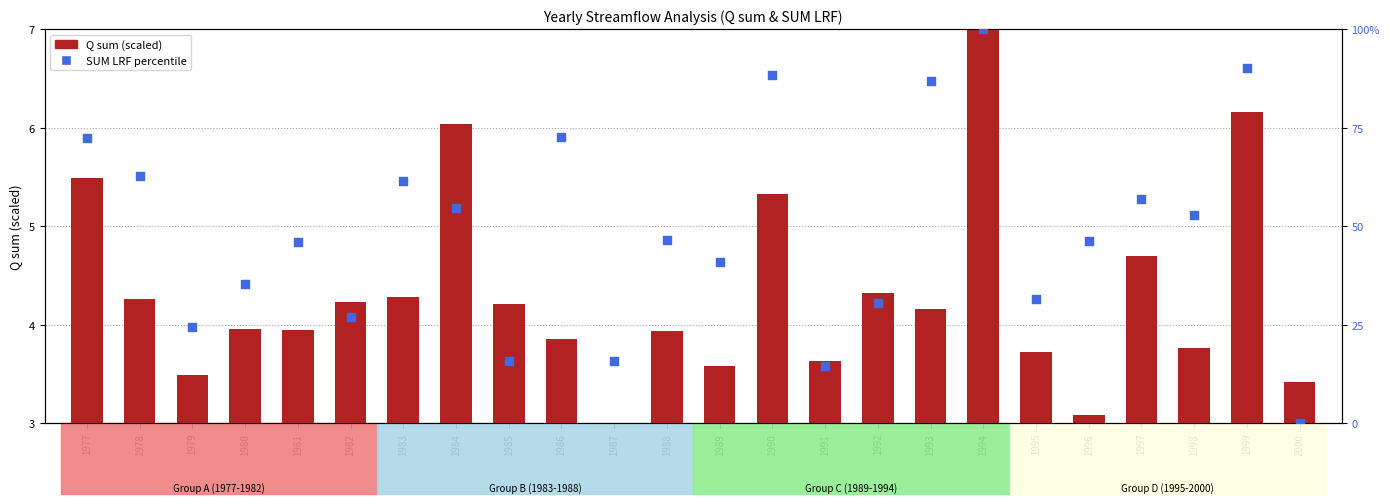

Which series has the largest total across all categories?

SUM LRF percentile